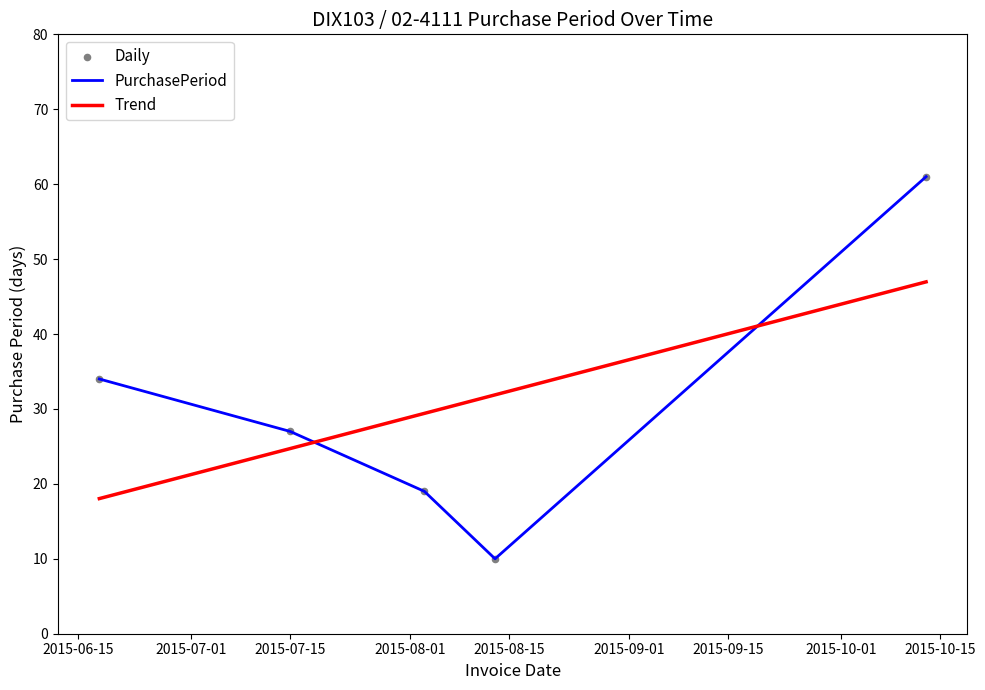

Which series has the largest range (max minus min)?

PurchasePeriod